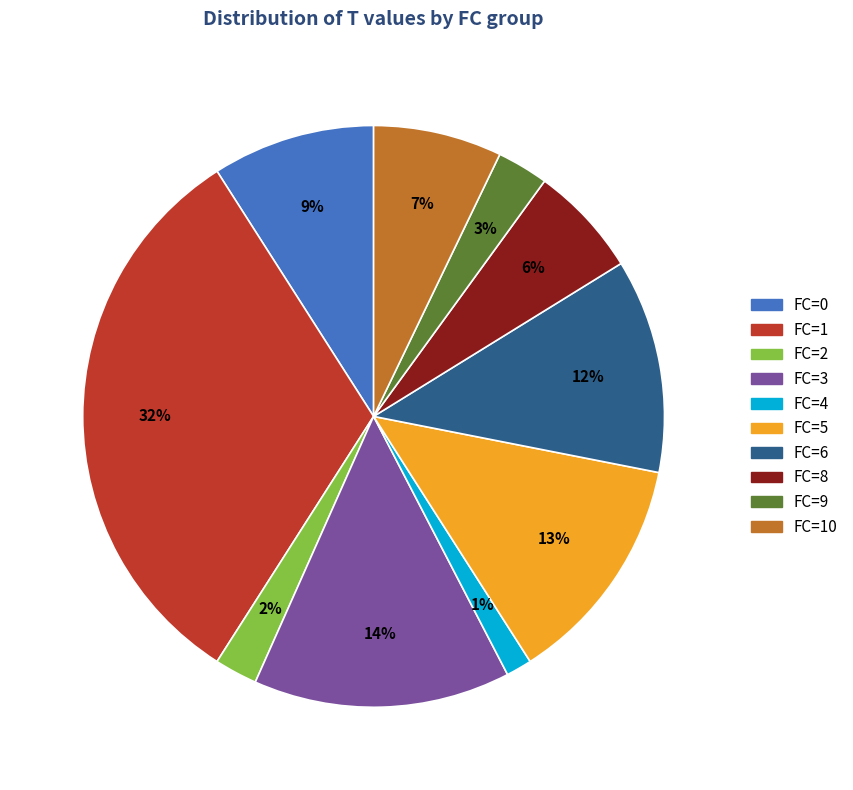

Is there a majority slice in this chart?

No